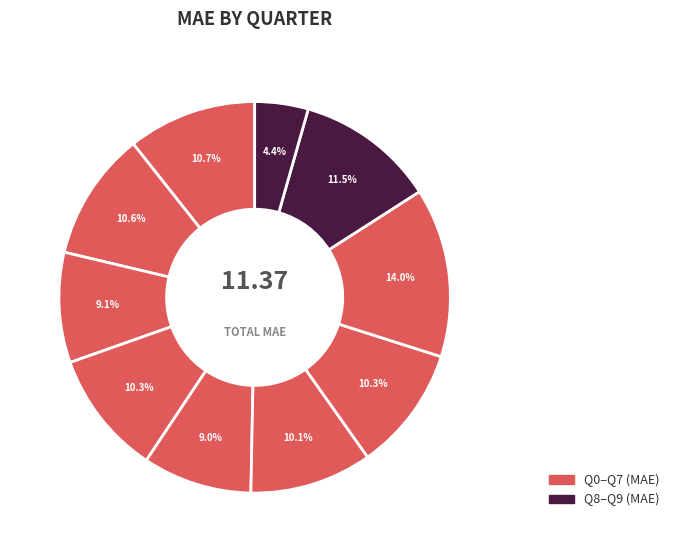

Count the number of slices in the pie.

10